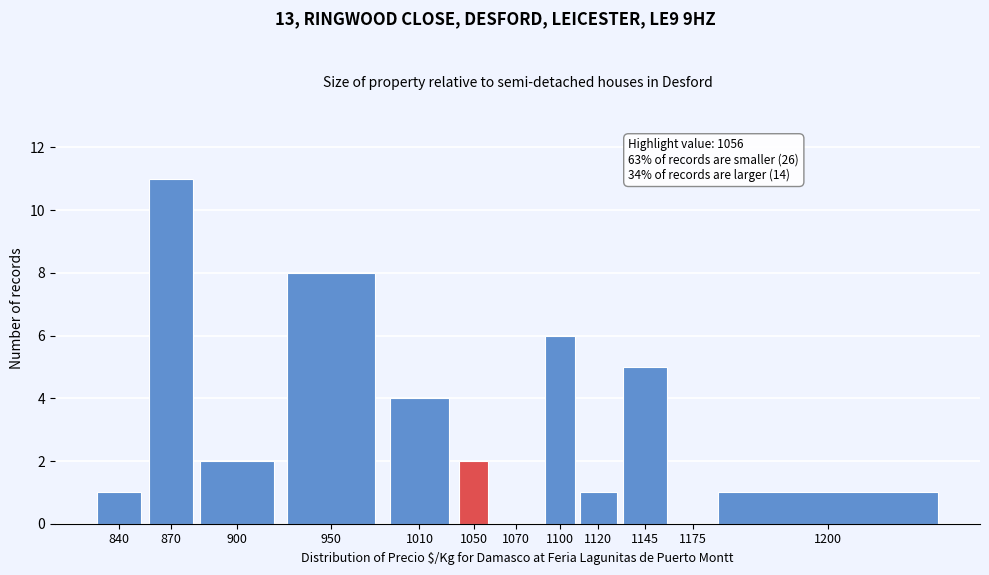

Reading left to right, extract all data points from this chart.

840=1	870=11	900=2	950=8	1010=4	1050=2	1070=0	1100=6	1120=1	1145=5	1175=0	1200=1